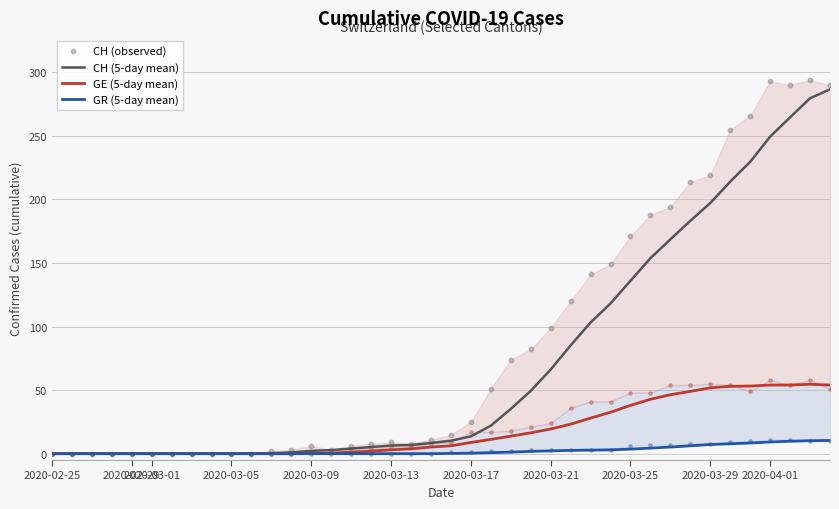

Which series reaches the maximum Y coordinate?

CH (observed)